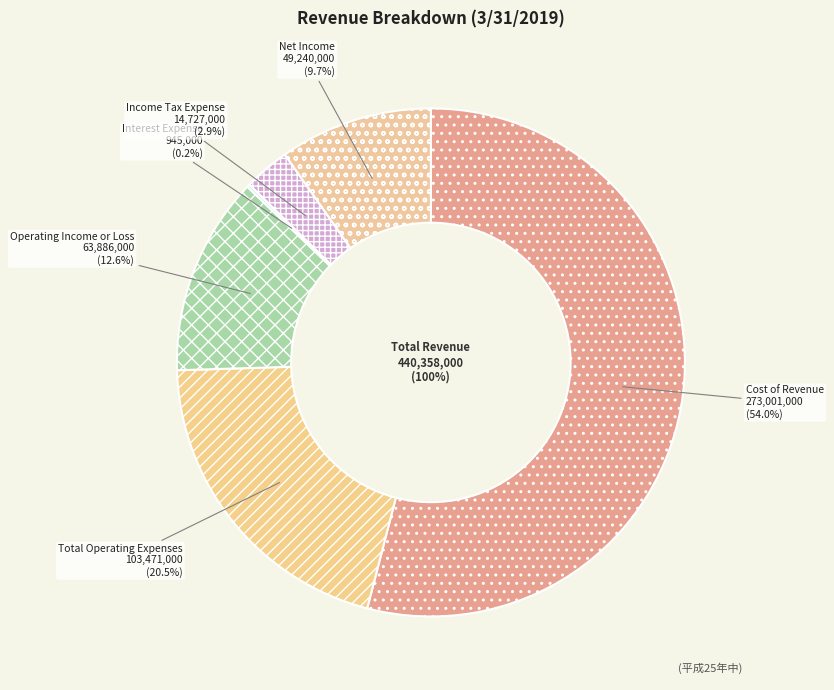

Approximately how many times larger is the value at Cost of Revenue compared to Total Operating Expenses?

2.6